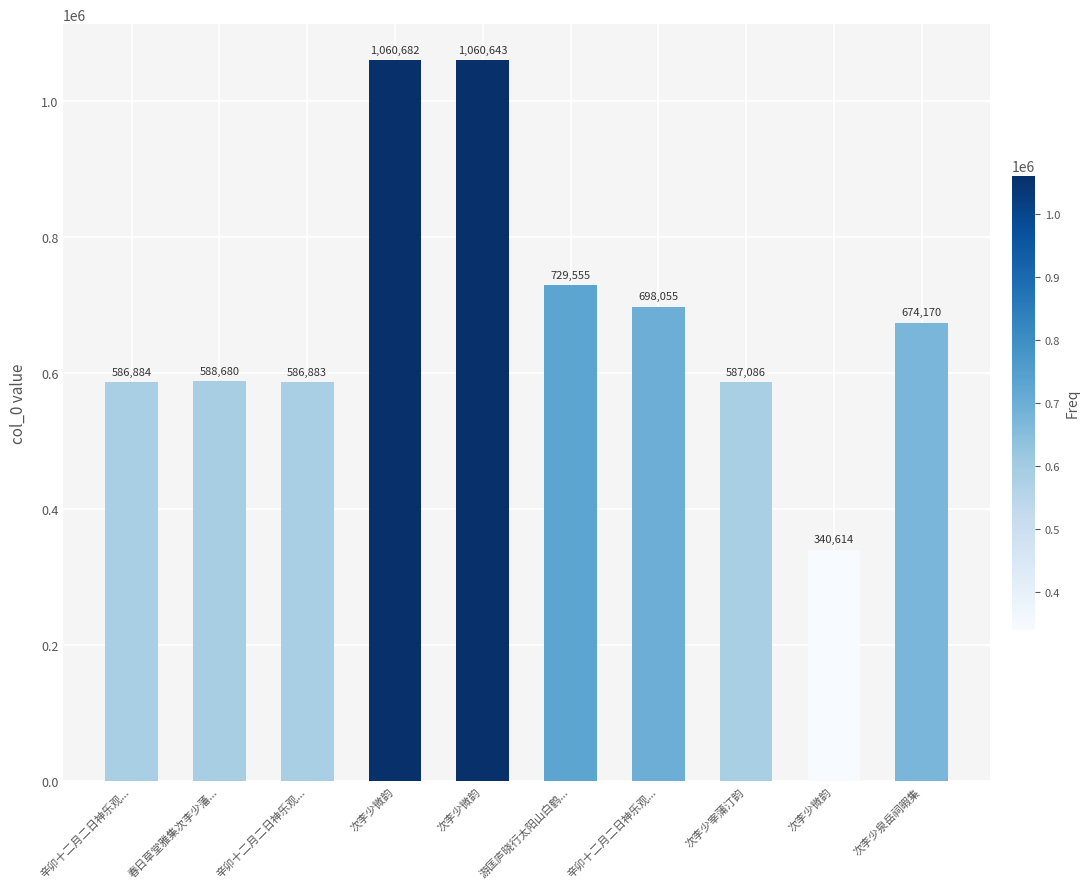

Which category has the lowest value across all series?

次李少微韵